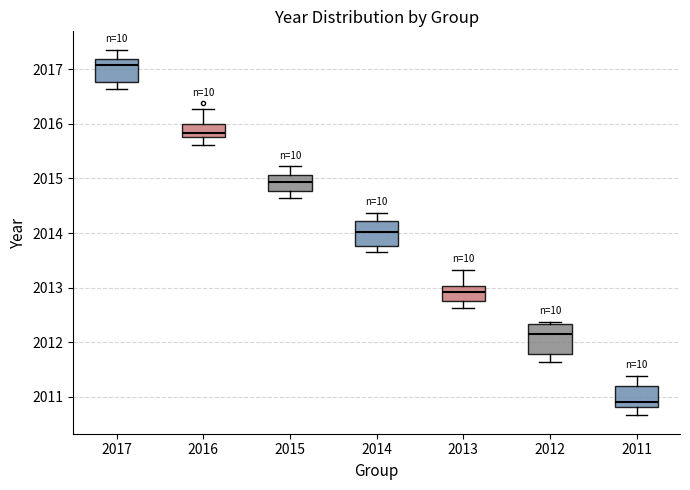

Where does the lower whisker of the box at x = 2016 end on the y-axis? The values are not printed on the chart, so give them approximately, as read against the axis.

2015.6